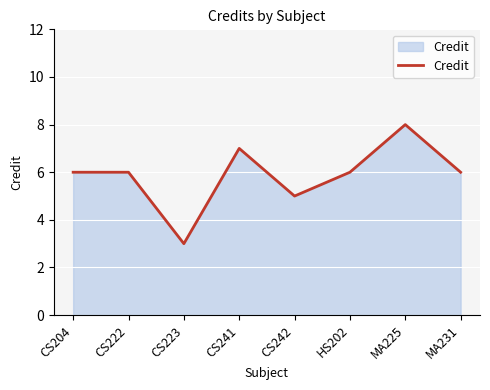

Which has a higher value, MA231 or CS223?

MA231